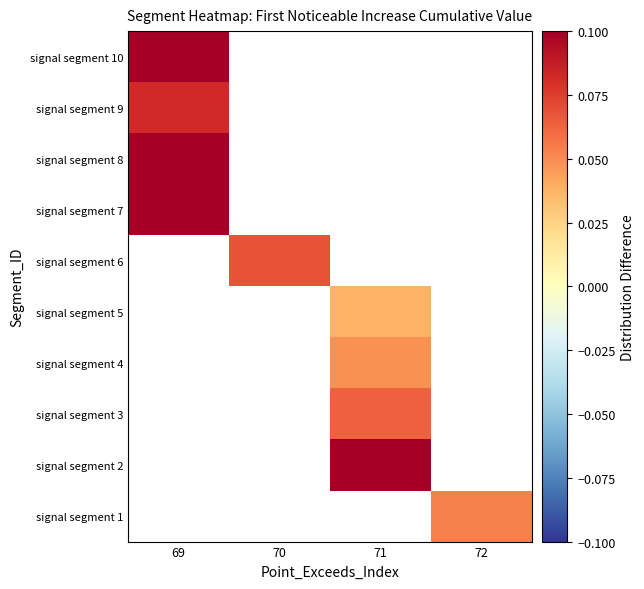

Between 71 and 70, which is larger?

70